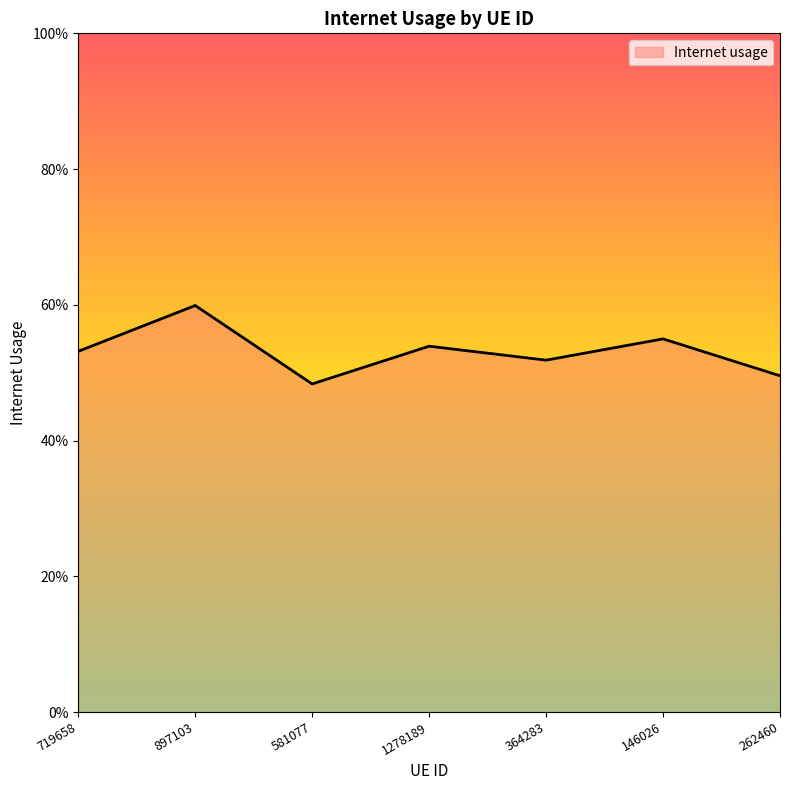

Does the chart have visible grid lines?

No